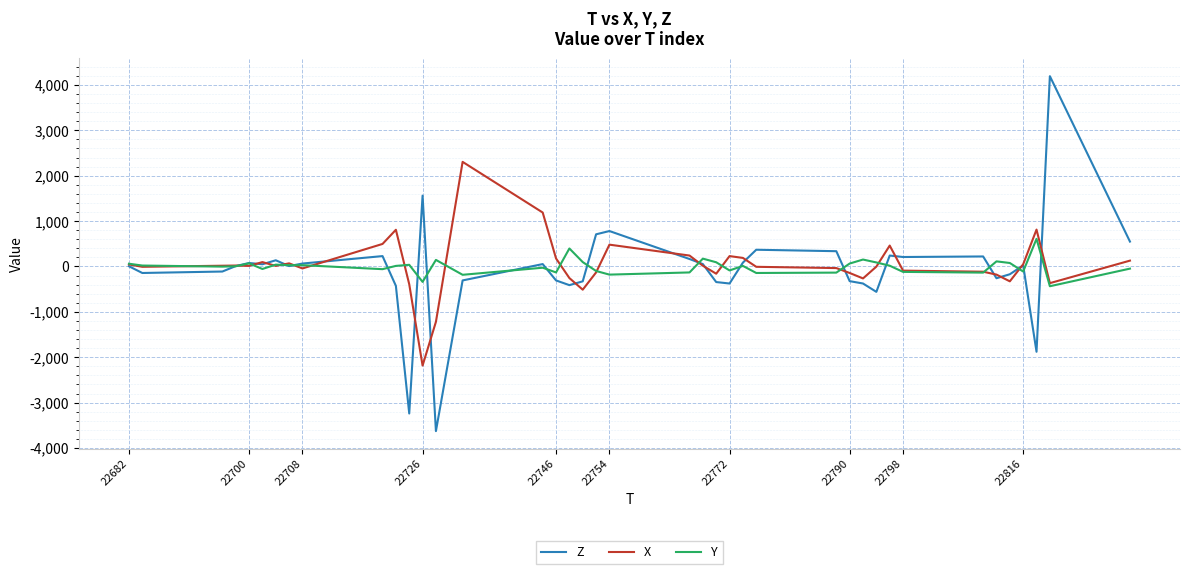

Which series has the widest spread of values?

Z